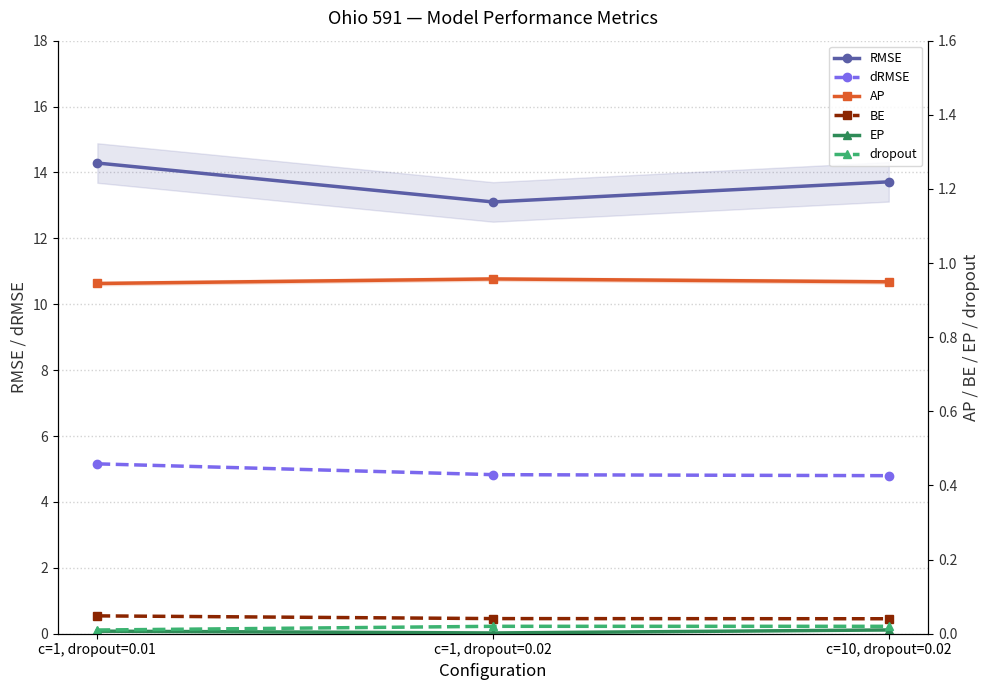

How many AP values are between 0 and 1?

3